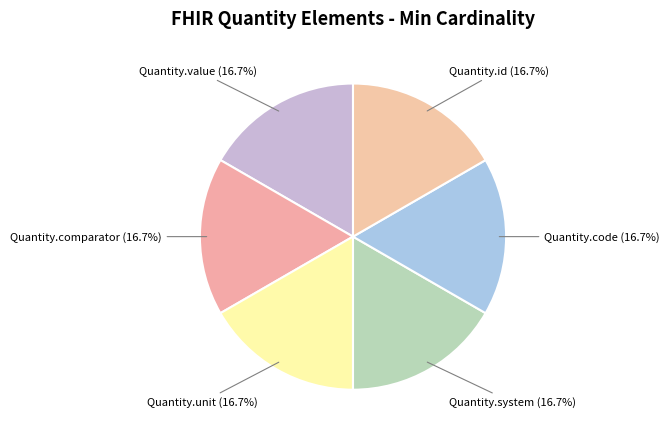

Combined, what portion of the pie is Quantity.value and Quantity.unit?

33.3%